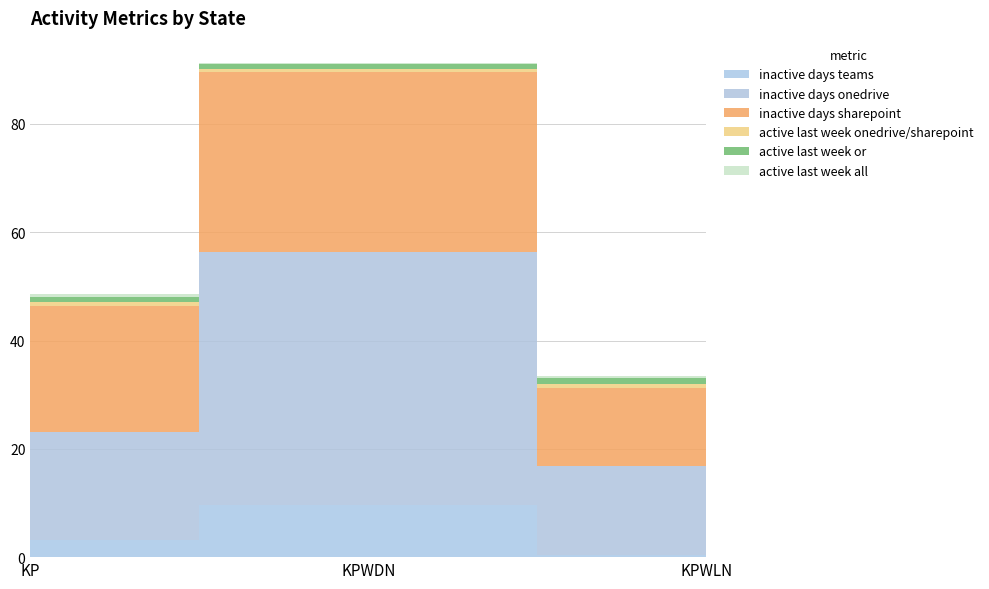

Reading left to right, what are all the values shown in this chart?

inactive days teams: 3.2	9.6	0.5
inactive days onedrive: 20.0	46.8	16.3
inactive days sharepoint: 23.2	33.3	14.3
active last week onedrive/sharepoint: 0.8	0.6	0.9
active last week or: 0.9	0.8	1.0
active last week all: 0.5	0.3	0.5